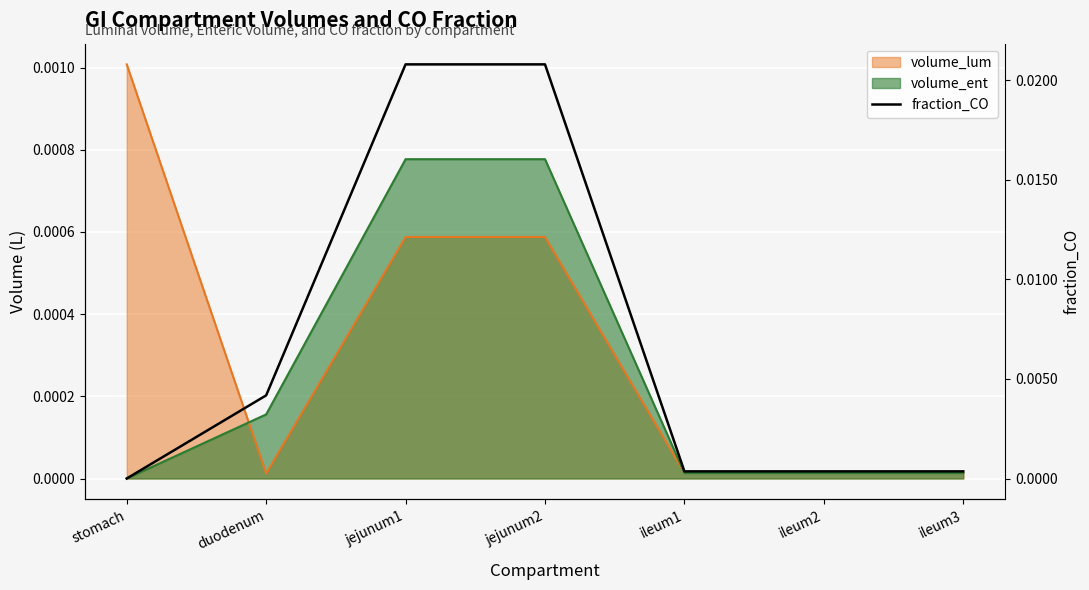

Is it true that the value at jejunum2 is 0.0?

False